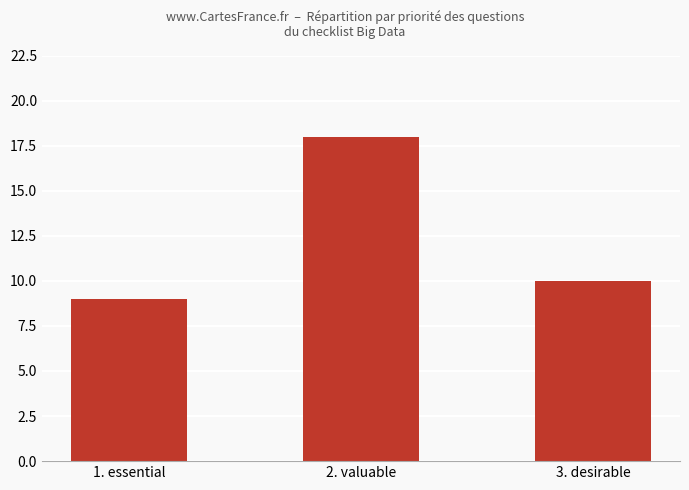

Reading left to right, what are all the values shown in this chart?

9	18	10